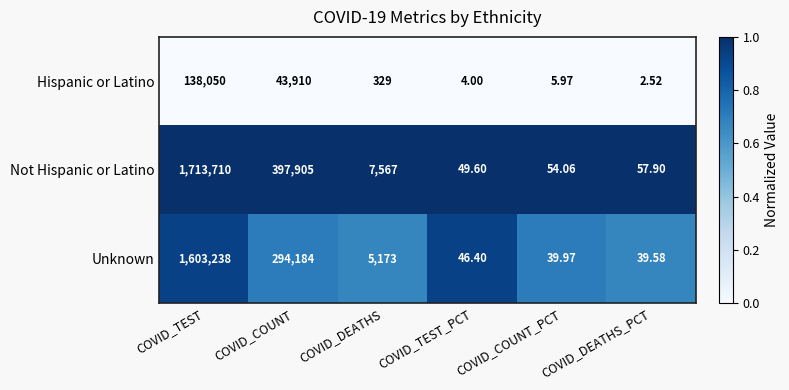

How many series are shown in this chart?

3